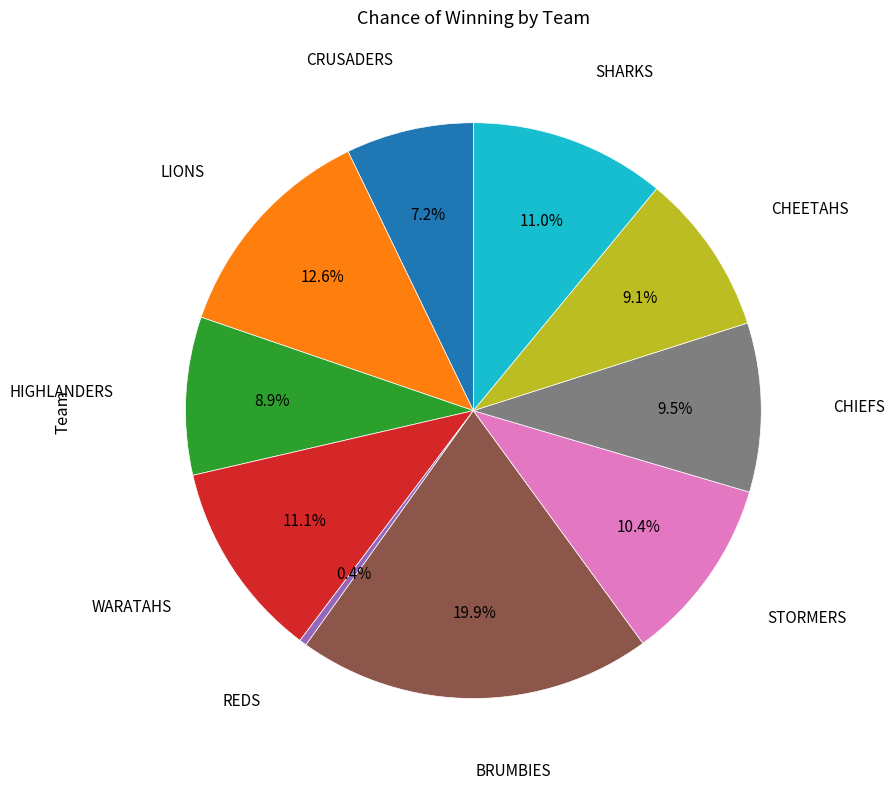

Does any single category account for the majority?

No